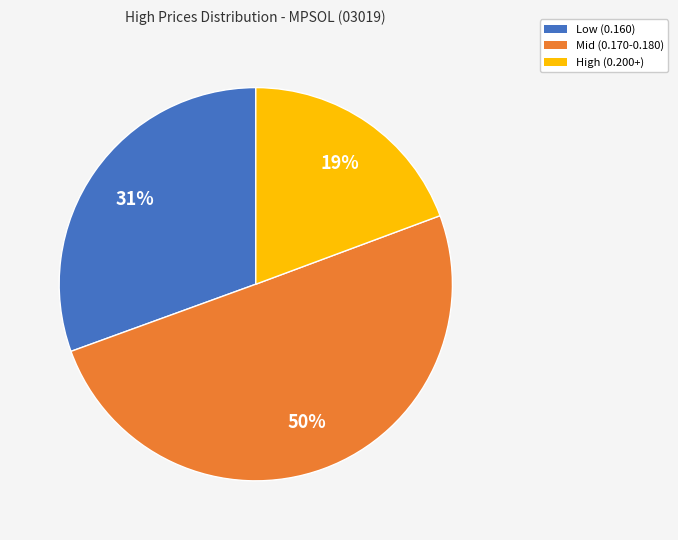

To the nearest percent, what is the difference between the largest and smallest slice percentages?

31%